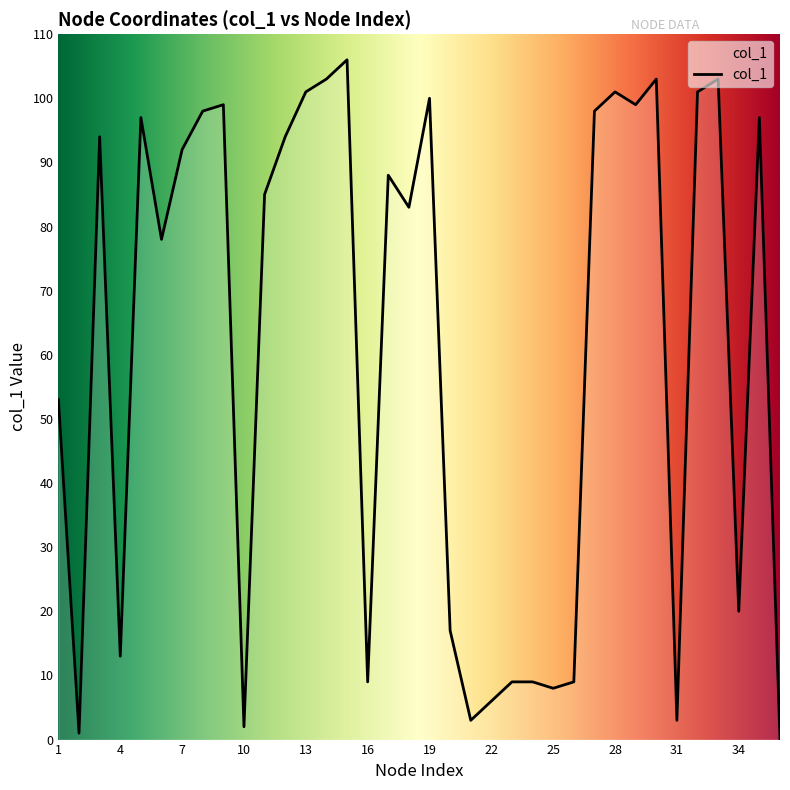

What is the greatest value displayed?

106